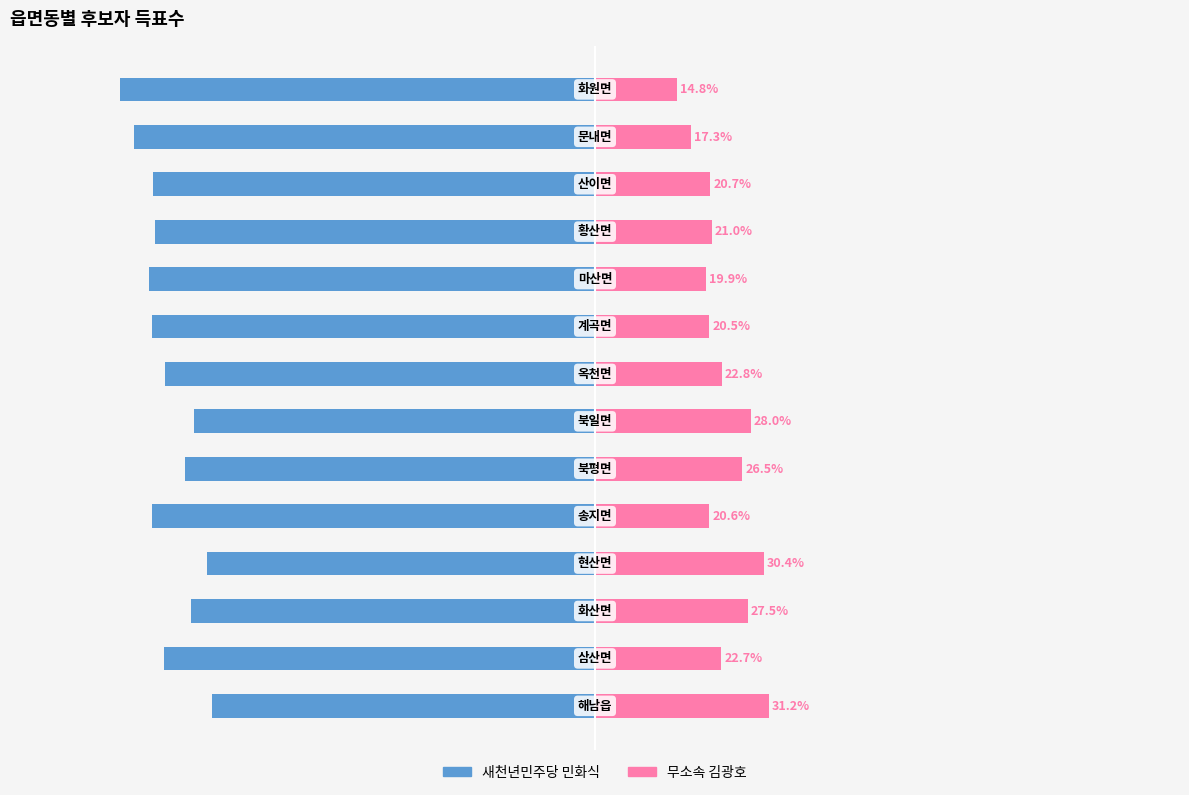

What is the greatest value displayed?

31.2